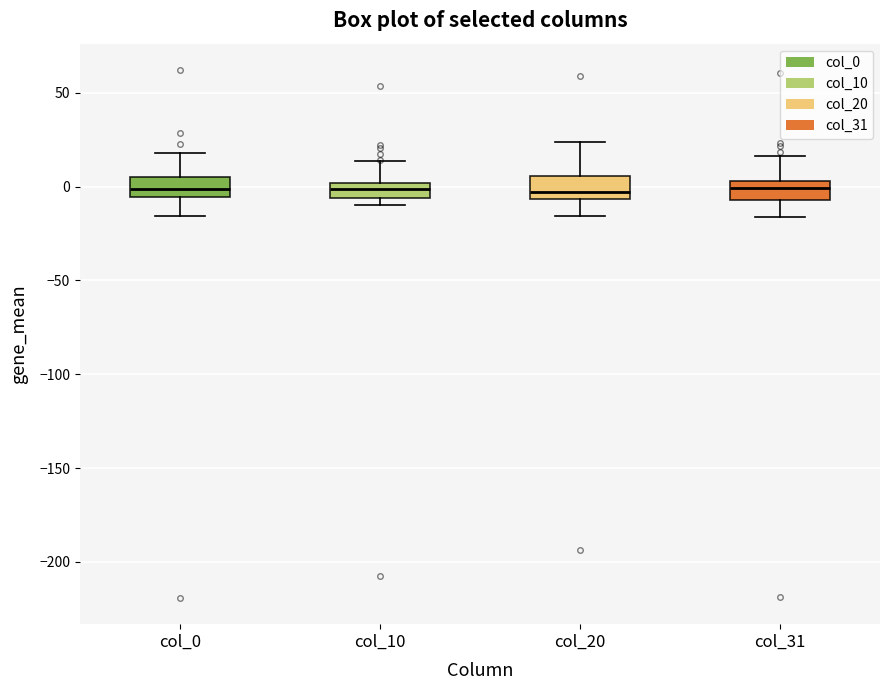

Reading left to right, transcribe this box plot: for each box, give where its median line is, the range the box spans, and where its two whiskers end, as read against the y-axis. The values are not printed on the chart, so give them approximately, as read against the axis.

col_0: median 0, box -5 to 5, whiskers -15 to 20
col_10: median 0 (inside the box), box -5 to 0, whiskers -10 to 15
col_20: median -5 (just above the box's lower edge), box -5 to 5, whiskers -15 to 25
col_31: median 0, box -5 to 5, whiskers -15 to 15